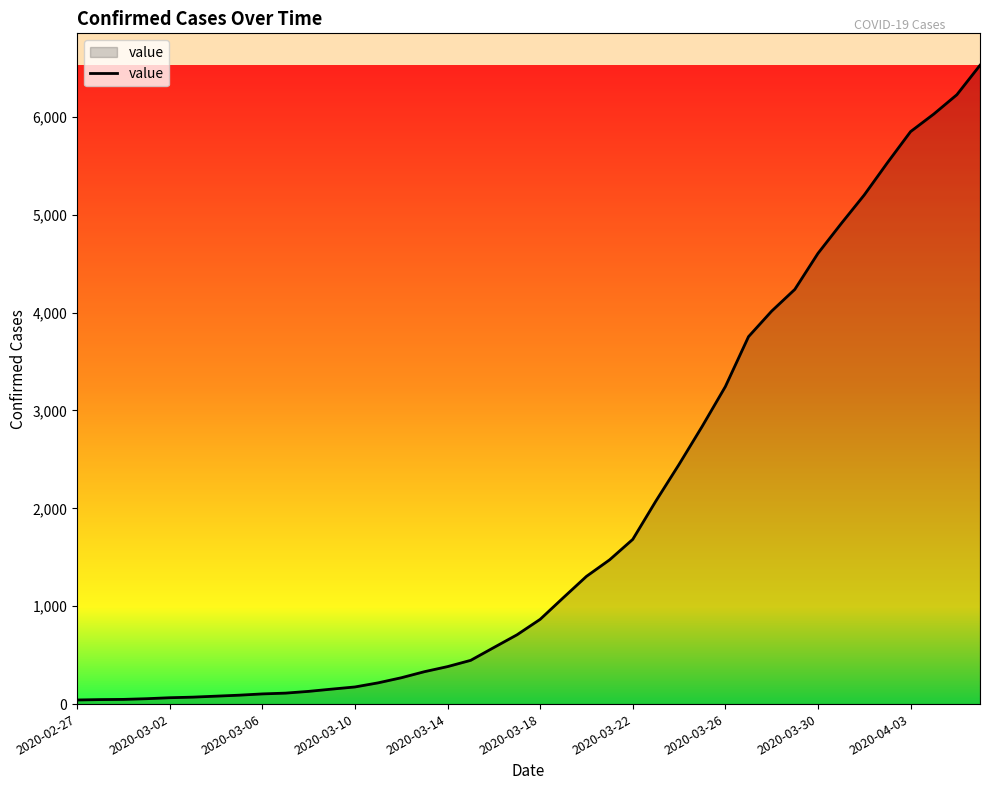

What is the greatest value displayed?

6527